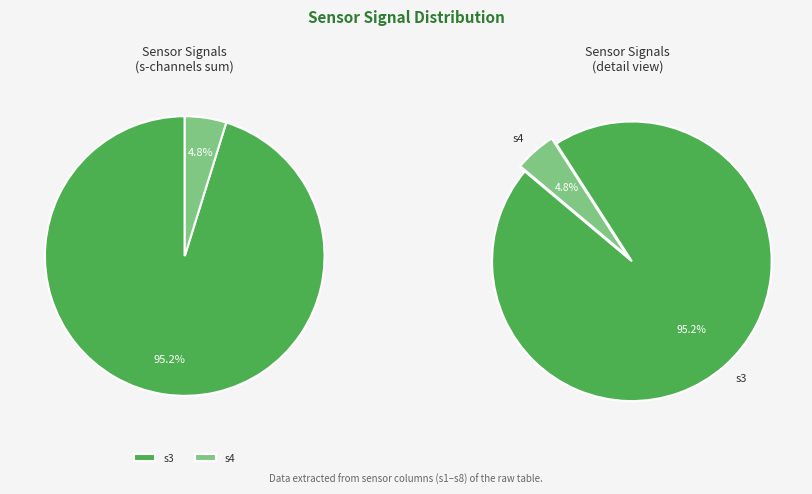

The s4 slice represents 5% of the pie. True or false?

True